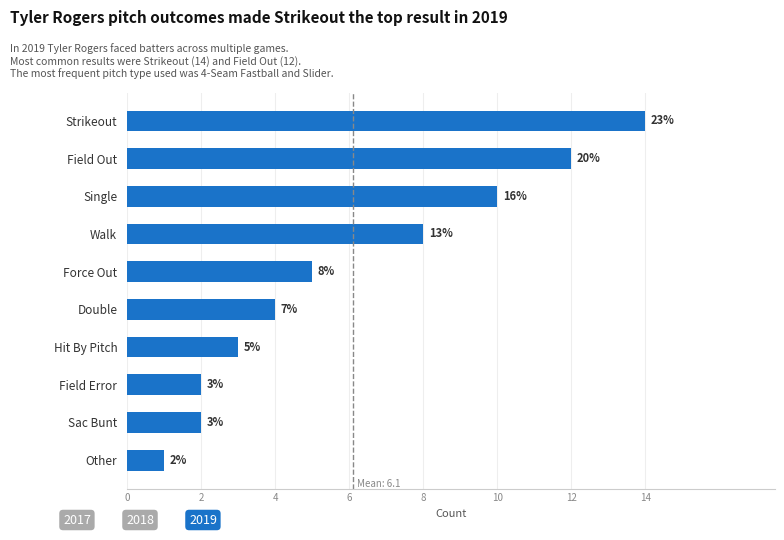

Does the chart contain any negative values?

No